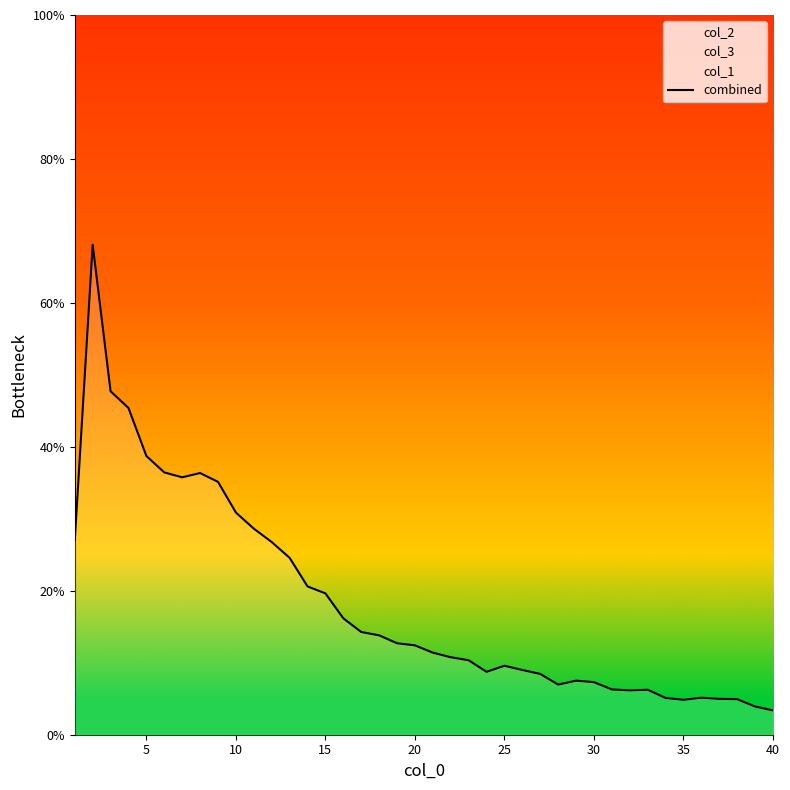

What is the lowest value of the combined series?

3.4